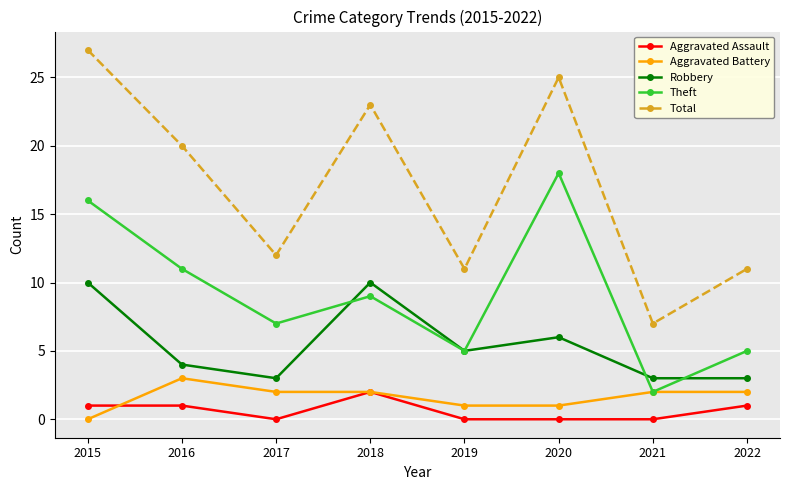

What is the maximum value shown in the chart?

27